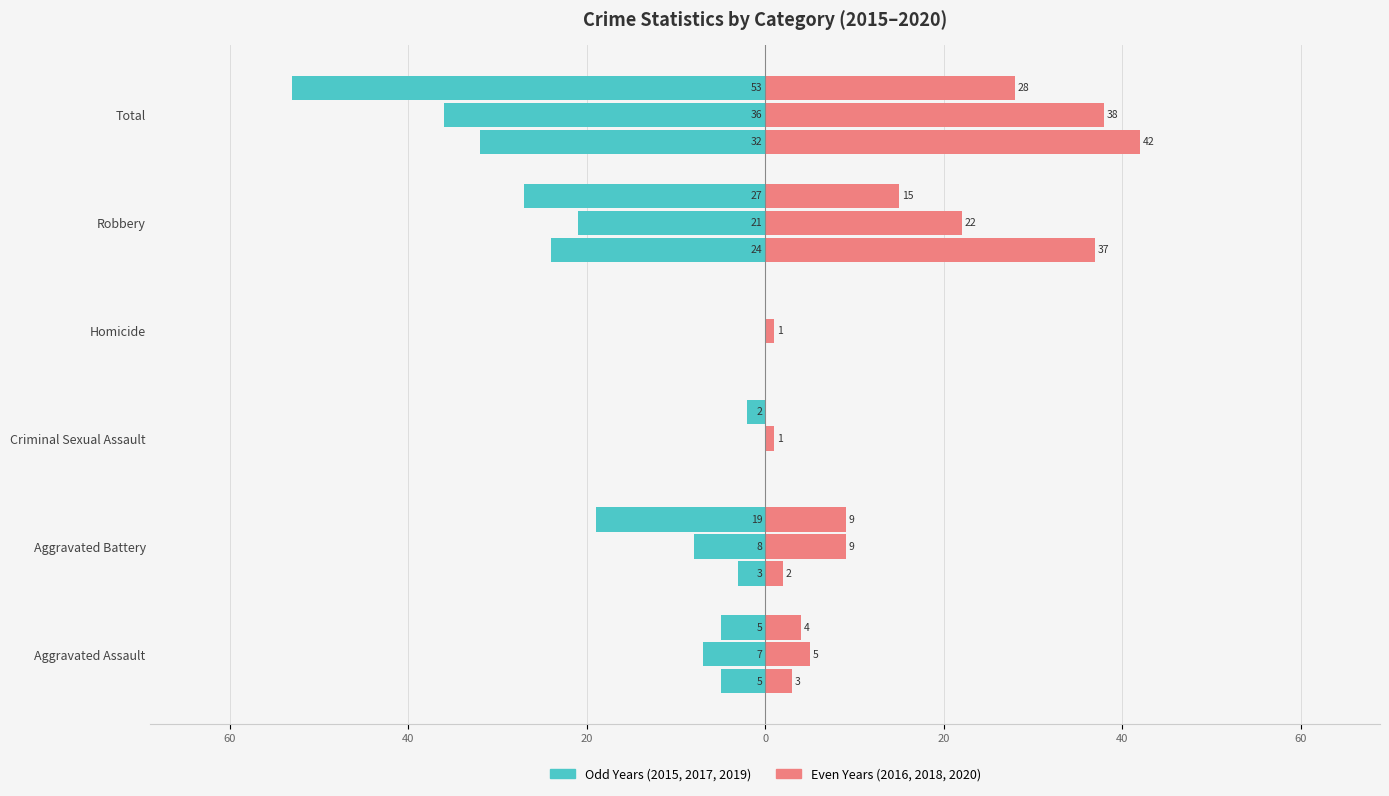

Are the bars grouped side by side (vs. stacked)?

Yes